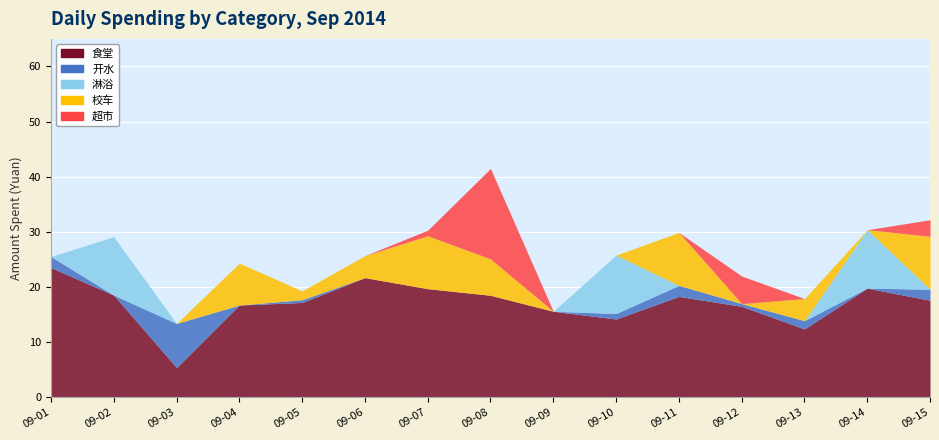

Reading left to right, what are all the values shown in this chart?

食堂: 23.5	18.5	5.4	16.7	17.2	21.7	19.7	18.5	15.6	14.2	18.3	16.5	12.4	19.8	17.6
开水: 2.0	0.0	8.0	0.0	0.5	0.0	0.0	0.0	0.0	1.0	2.0	0.5	1.5	0.0	2.0
淋浴: 0.0	10.6	0.0	0.0	0.0	0.0	0.0	0.0	0.0	10.6	0.0	0.0	0.0	10.6	0.0
校车: 0.0	0.0	0.0	7.6	1.6	4.0	9.6	6.6	0.0	0.0	9.6	0.0	4.0	0.0	9.6
超市: 0.0	0.0	0.0	0.0	0.0	0.0	1.0	16.4	0.0	0.0	0.0	5.0	0.0	0.0	3.0